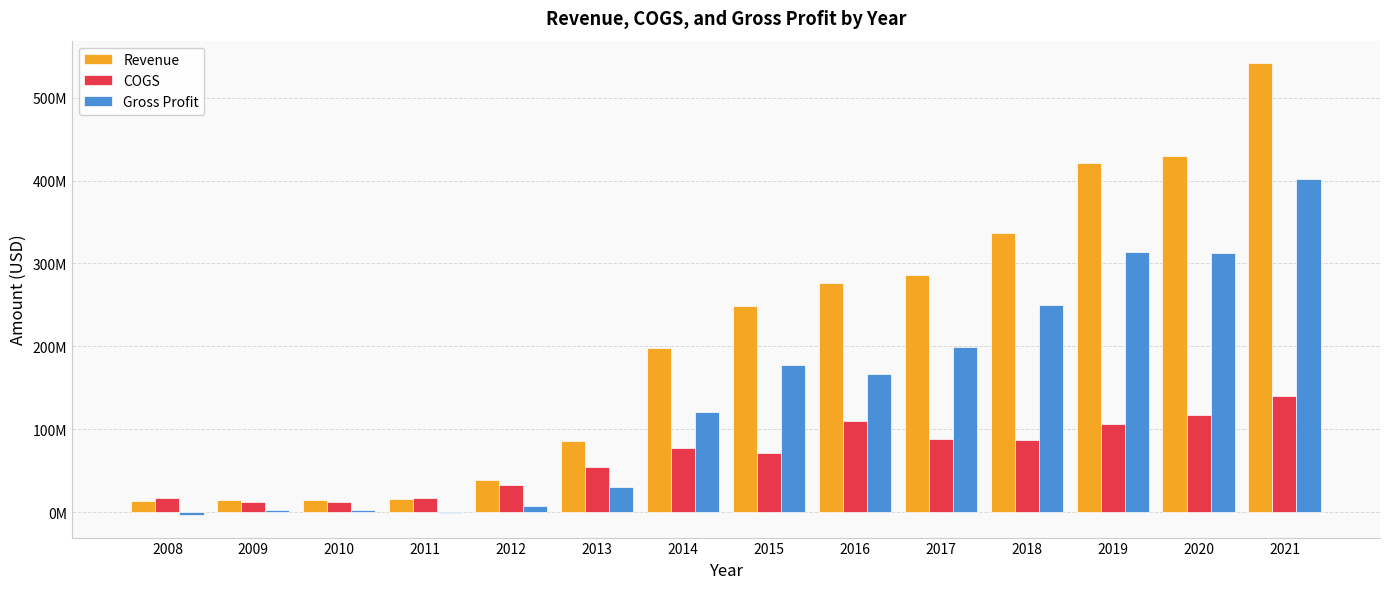

What are all the series names shown in the legend?

Revenue, COGS, Gross Profit